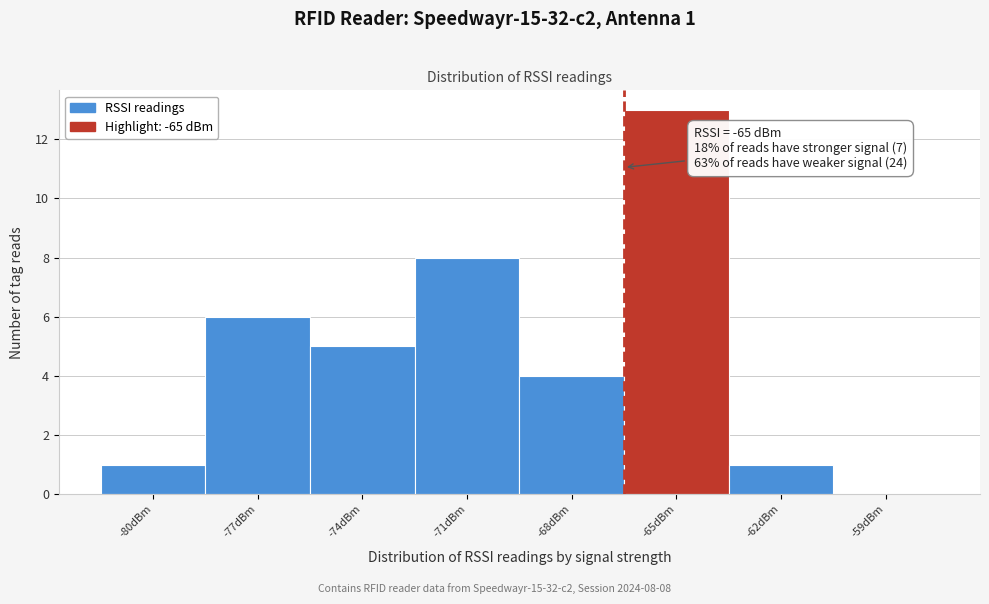

Reading left to right, list all the values displayed in this chart.

-80dBm=1	-77dBm=6	-74dBm=5	-71dBm=8	-68dBm=4	-65dBm=13	-62dBm=1	-59dBm=0